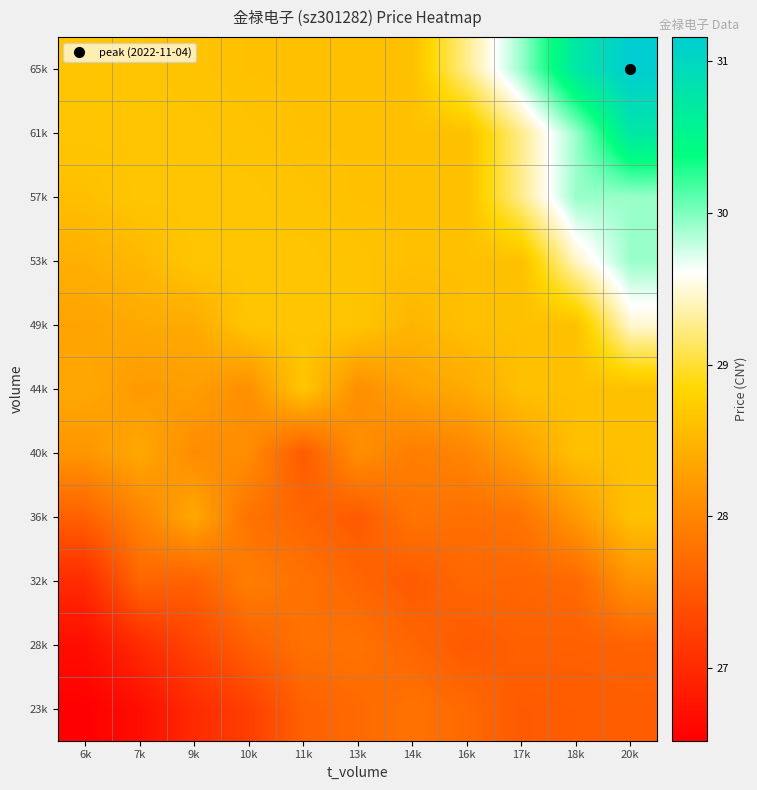

Rank the series at 18k from highest to lowest value.

65k, 57k, 61k, 53k, 40k, 44k, 49k, 36k, 32k, 28k, 23k